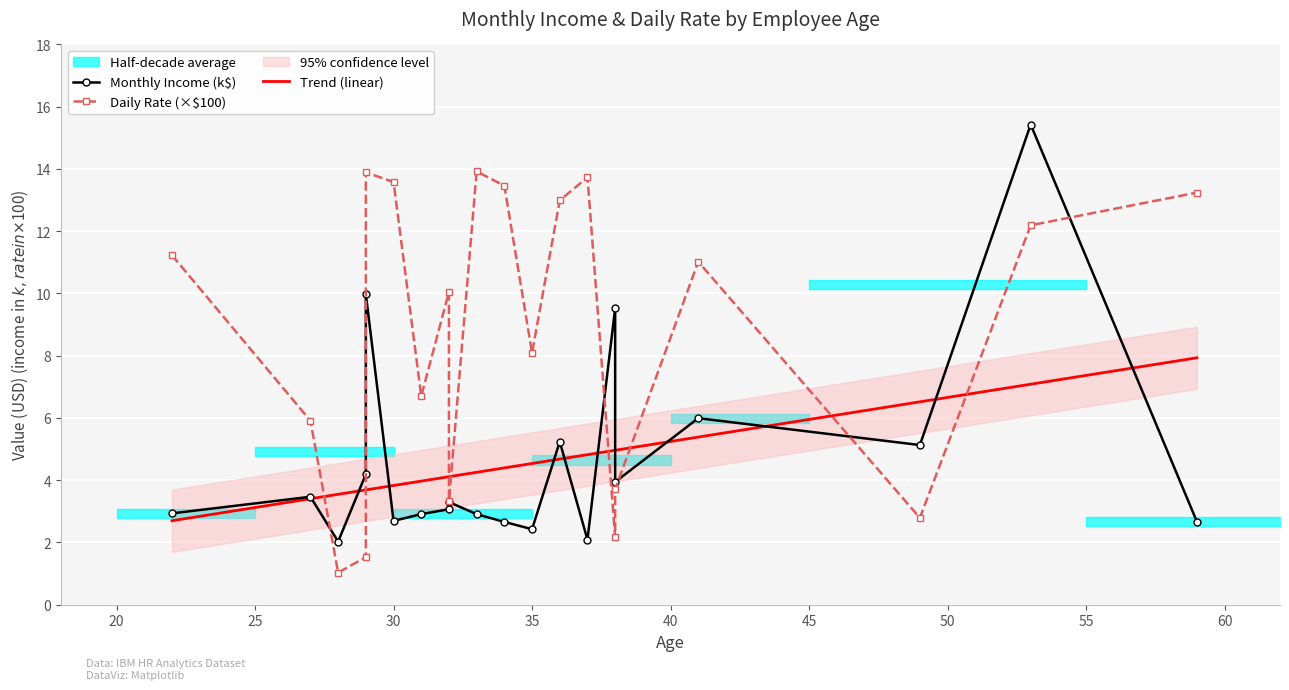

What is the difference between the maximum and minimum values in the Trend (linear) series?

5.2